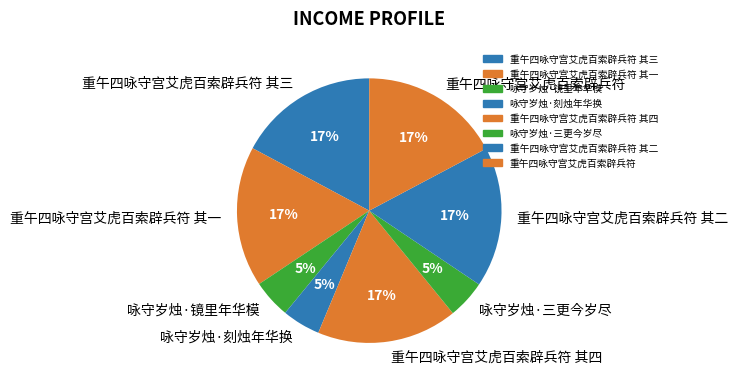

To the nearest percent, what is the combined percentage of 咏守岁烛·刻烛年华换 and 重午四咏守宫艾虎百索辟兵符 其一?

22%